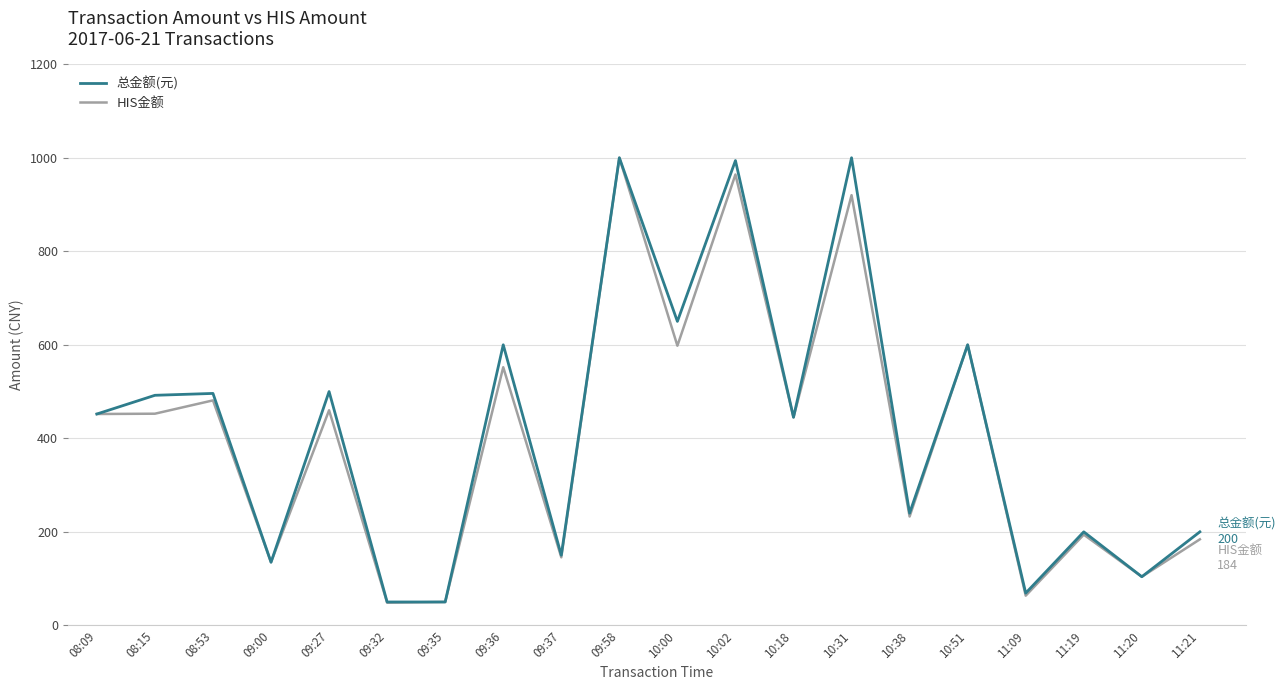

What value does the 总金额(元) series have at 11:20?

104.0